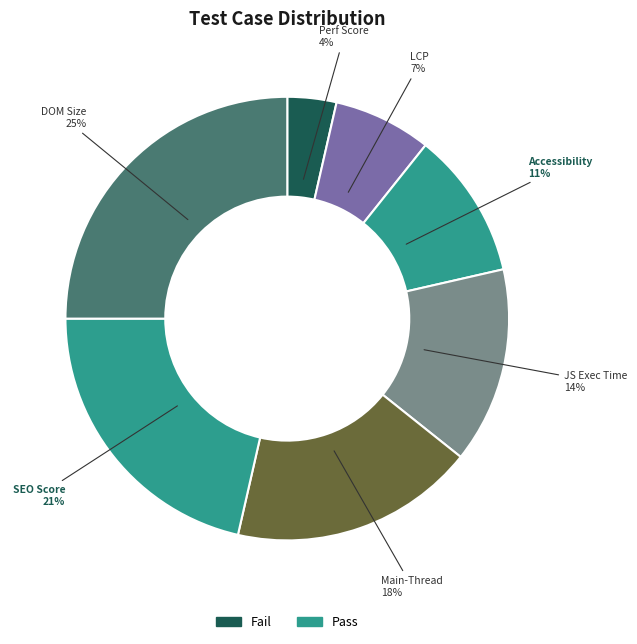

To the nearest percent, what is the difference between the largest and smallest slice percentages?

21%